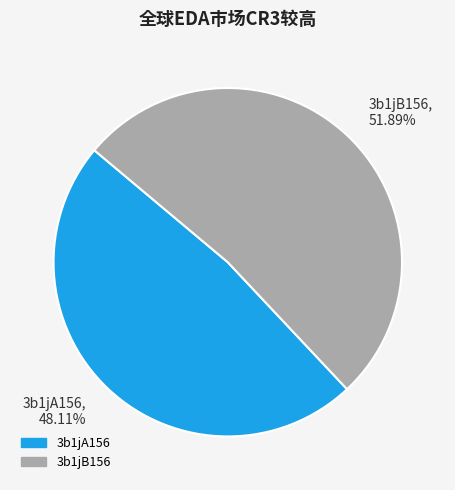

Between 3b1jB156 and 3b1jA156, which is larger?

3b1jB156